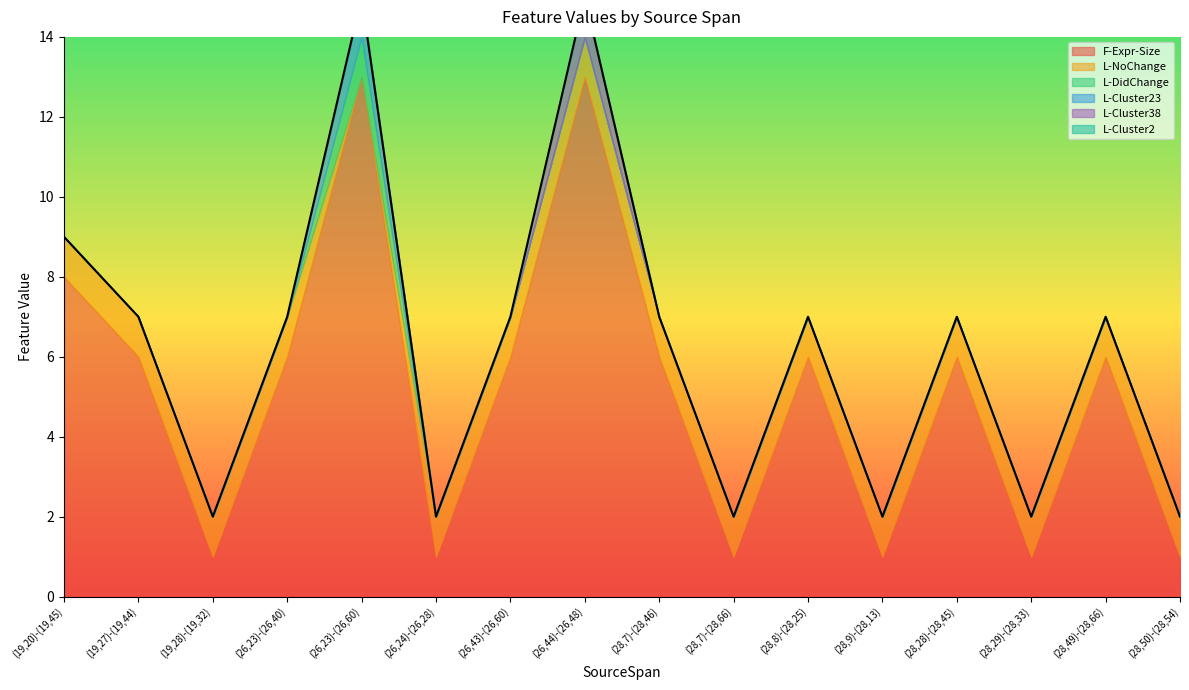

Count the number of data series in this chart.

6